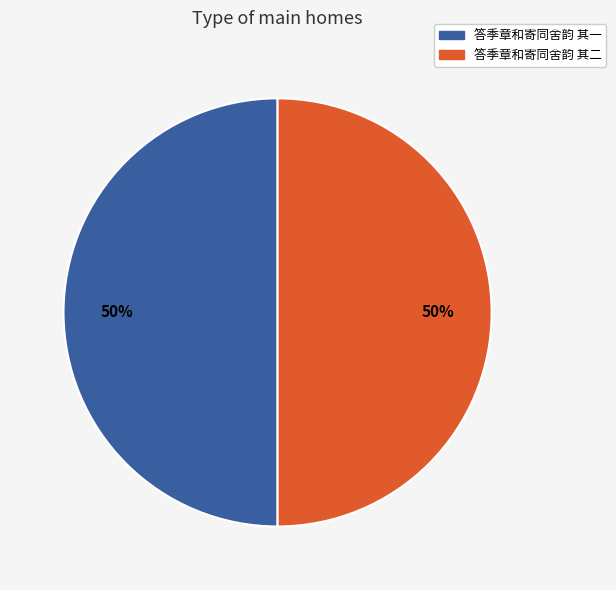

True or false: 答季章和寄同舍韵 其二 accounts for 50% of the total.

True